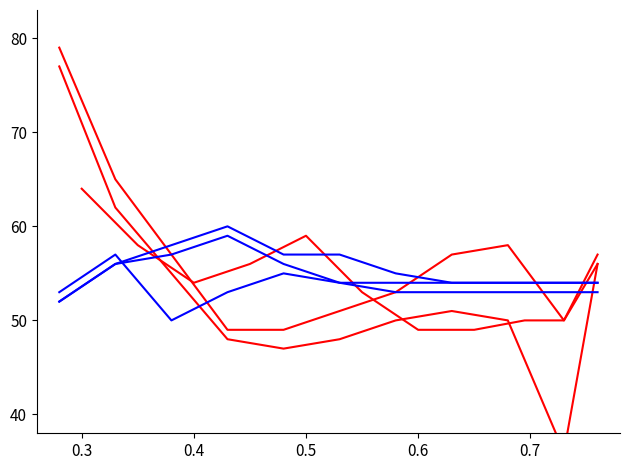

The value of climate series 3 at 9 is 82. True or false?

False